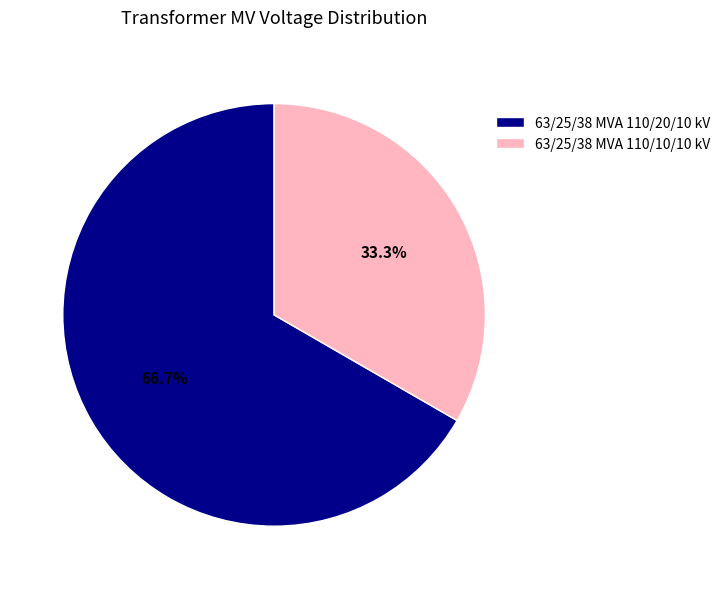

What is the ratio of the value at 63/25/38 MVA 110/10/10 kV to the value at 63/25/38 MVA 110/20/10 kV?

0.5